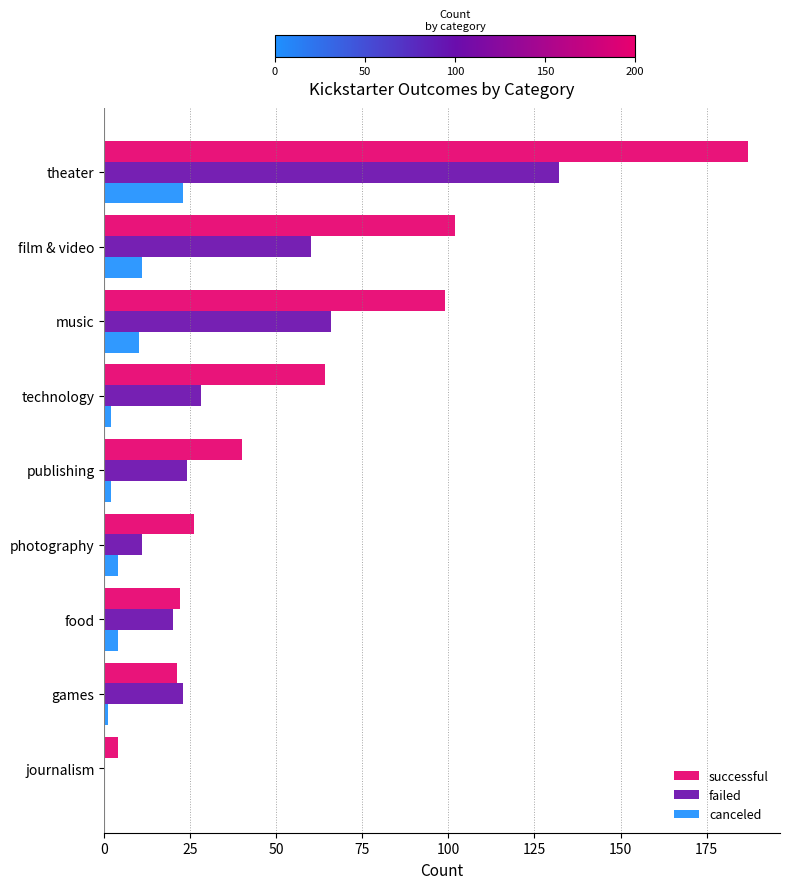

Which category has the highest value in the successful series?

theater